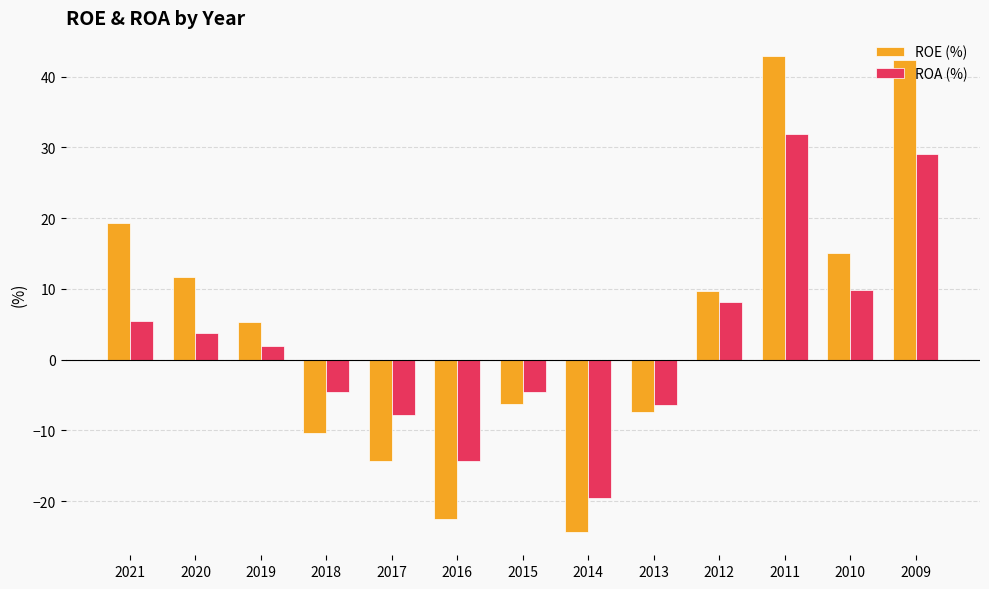

What are all the series names shown in the legend?

ROE (%), ROA (%)